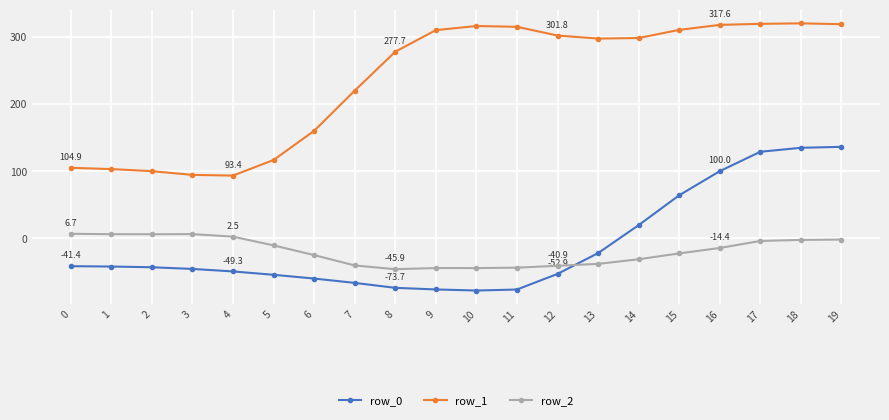

What are all the series names shown in the legend?

row_0, row_1, row_2